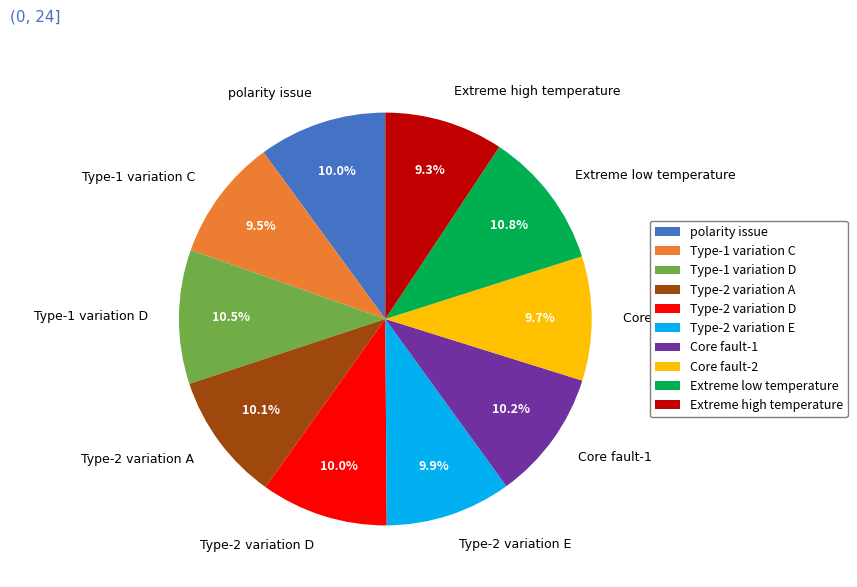

To the nearest percent, what is the combined percentage of Extreme high temperature and Type-2 variation E?

19%